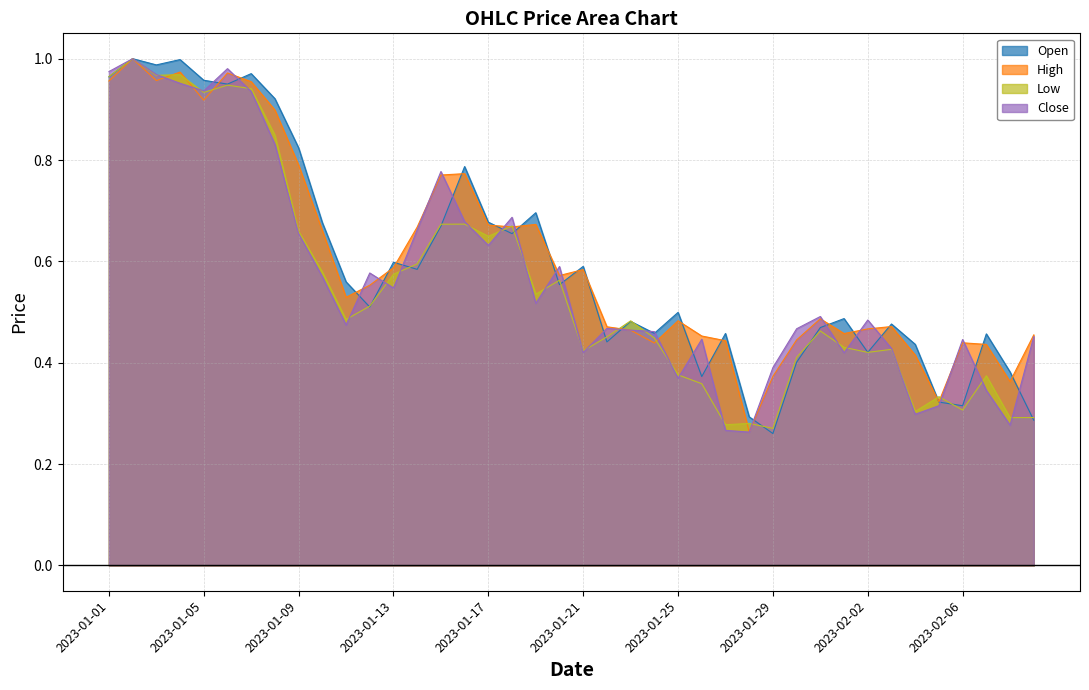

How many lines are shown in the chart?

4